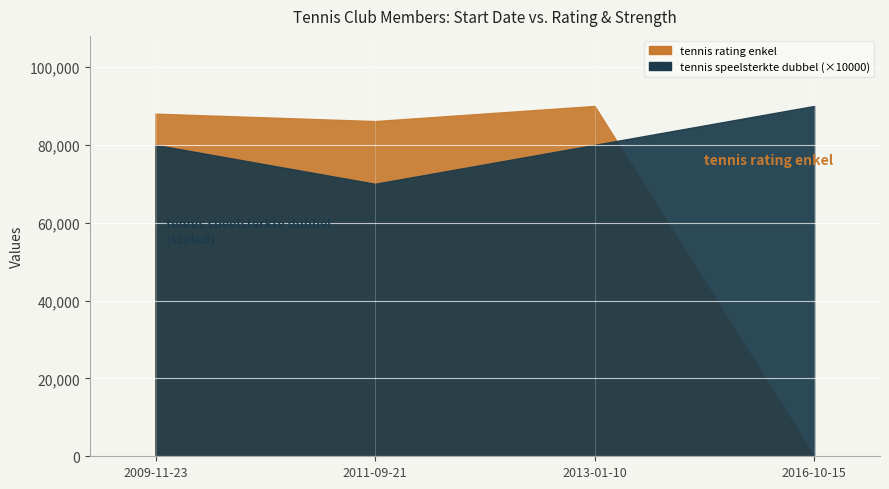

What value does the tennis speelsterkte dubbel series have at 2013-01-10?

8